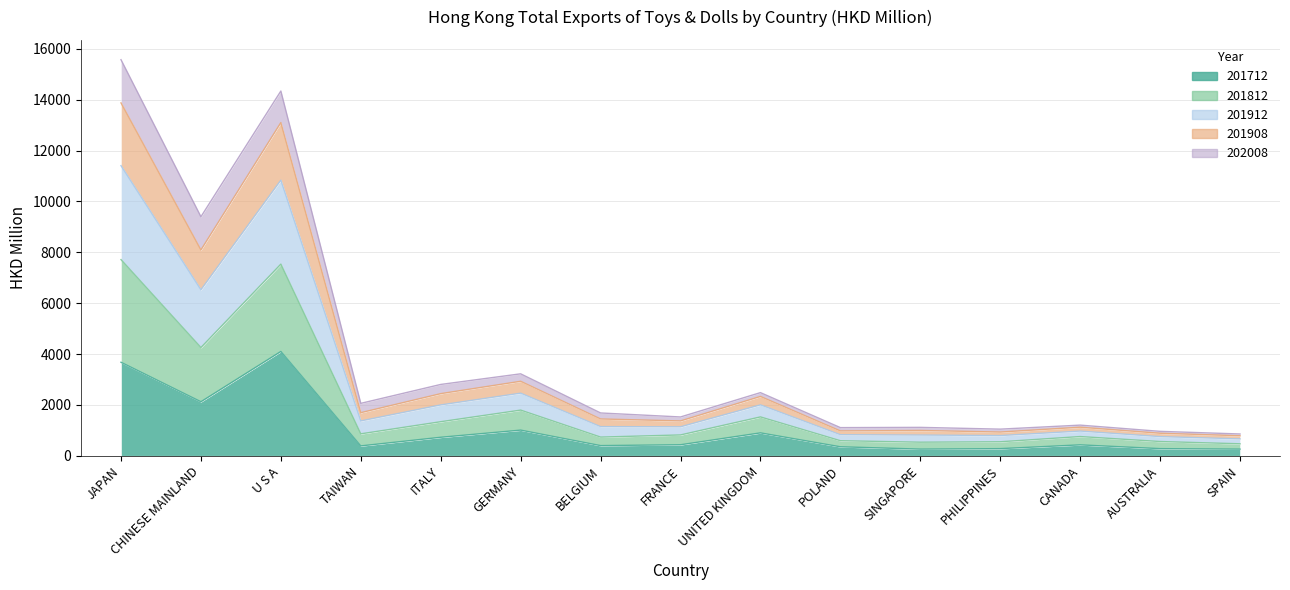

What is the average value of the 201712 series?

1042.8